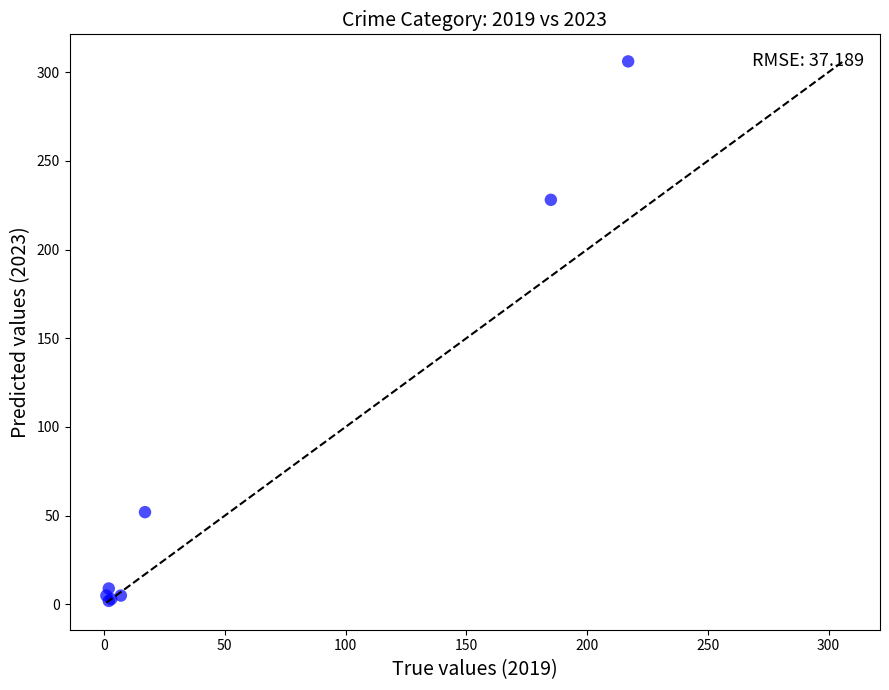

What Y value in the scatter plot is closest to 154?

228